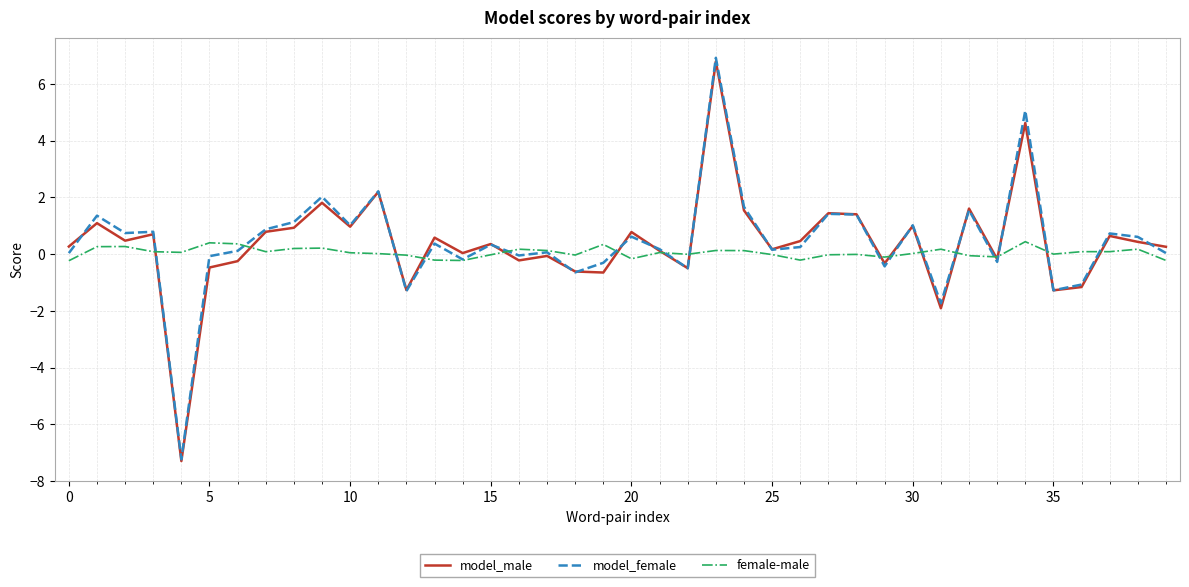

True or false: female-male and model_male intersect in this chart.

True